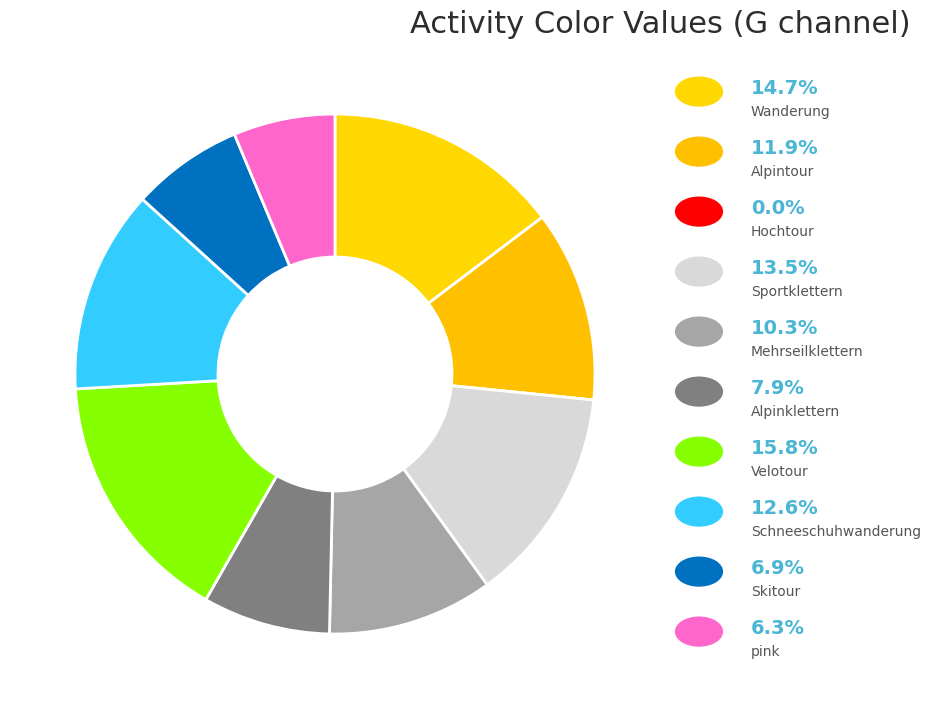

Is there any slice that represents more than half of the pie?

No